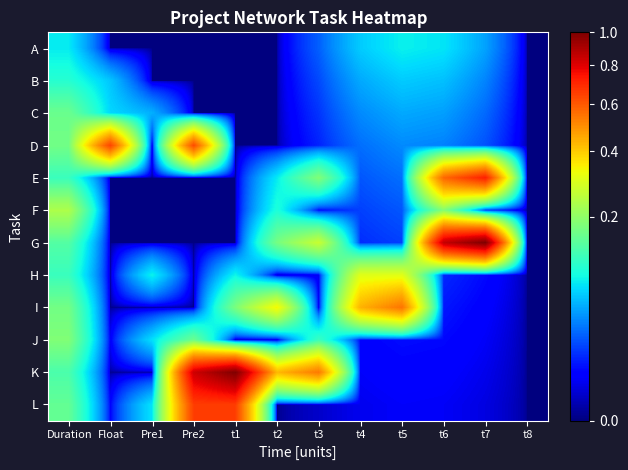

Reading left to right, list all the values displayed in this chart.

A: Duration=0.1	Float=0.0	Pre1=0.0	Pre2=0.0	t1=0.0	t2=0.0	t3=0.0	t4=0.1	t5=0.1	t6=0.1	t7=0.0	t8=0.0
B: Duration=0.1	Float=0.1	Pre1=0.0	Pre2=0.0	t1=0.0	t2=0.0	t3=0.0	t4=0.0	t5=0.1	t6=0.1	t7=0.0	t8=0.0
C: Duration=0.2	Float=0.1	Pre1=0.0	Pre2=0.0	t1=0.0	t2=0.0	t3=0.0	t4=0.0	t5=0.0	t6=0.0	t7=0.0	t8=0.0
D: Duration=0.2	Float=0.6	Pre1=0.0	Pre2=0.6	t1=0.0	t2=0.0	t3=0.0	t4=0.0	t5=0.0	t6=0.0	t7=0.0	t8=0.0
E: Duration=0.1	Float=0.0	Pre1=0.0	Pre2=0.0	t1=0.0	t2=0.1	t3=0.2	t4=0.0	t5=0.0	t6=0.6	t7=0.7	t8=0.0
F: Duration=0.2	Float=0.0	Pre1=0.0	Pre2=0.0	t1=0.0	t2=0.1	t3=0.0	t4=0.0	t5=0.0	t6=0.2	t7=0.0	t8=0.0
G: Duration=0.1	Float=0.0	Pre1=0.0	Pre2=0.0	t1=0.0	t2=0.2	t3=0.3	t4=0.0	t5=0.0	t6=0.9	t7=1.0	t8=0.0
H: Duration=0.1	Float=0.0	Pre1=0.1	Pre2=0.0	t1=0.1	t2=0.0	t3=0.0	t4=0.3	t5=0.3	t6=0.0	t7=0.0	t8=0.0
I: Duration=0.2	Float=0.0	Pre1=0.0	Pre2=0.0	t1=0.2	t2=0.3	t3=0.0	t4=0.4	t5=0.5	t6=0.0	t7=0.0	t8=0.0
J: Duration=0.2	Float=0.0	Pre1=0.1	Pre2=0.2	t1=0.0	t2=0.0	t3=0.1	t4=0.0	t5=0.0	t6=0.0	t7=0.0	t8=0.0
K: Duration=0.1	Float=0.0	Pre1=0.0	Pre2=0.8	t1=1.0	t2=0.4	t3=0.5	t4=0.0	t5=0.0	t6=0.0	t7=0.0	t8=0.0
L: Duration=0.2	Float=0.0	Pre1=0.1	Pre2=0.7	t1=0.7	t2=0.0	t3=0.0	t4=0.0	t5=0.0	t6=0.0	t7=0.0	t8=0.0